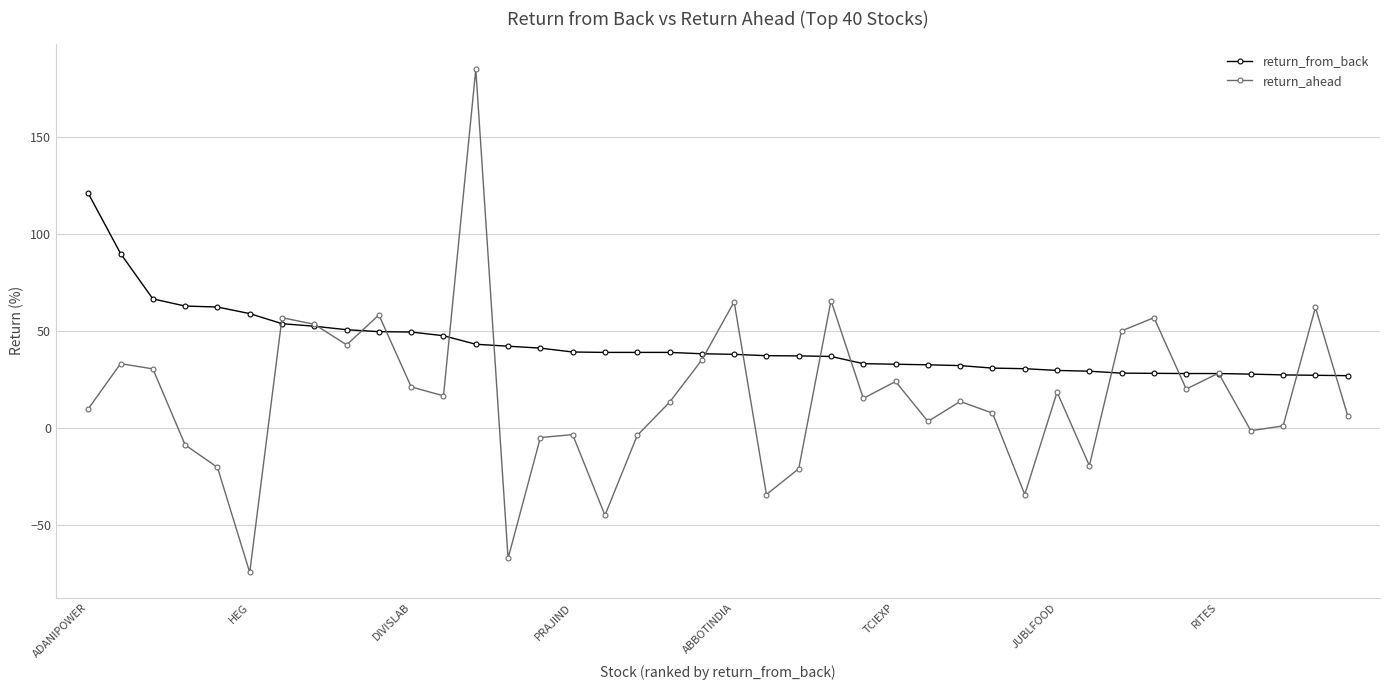

How many interior local peaks does the return_ahead series have?

13